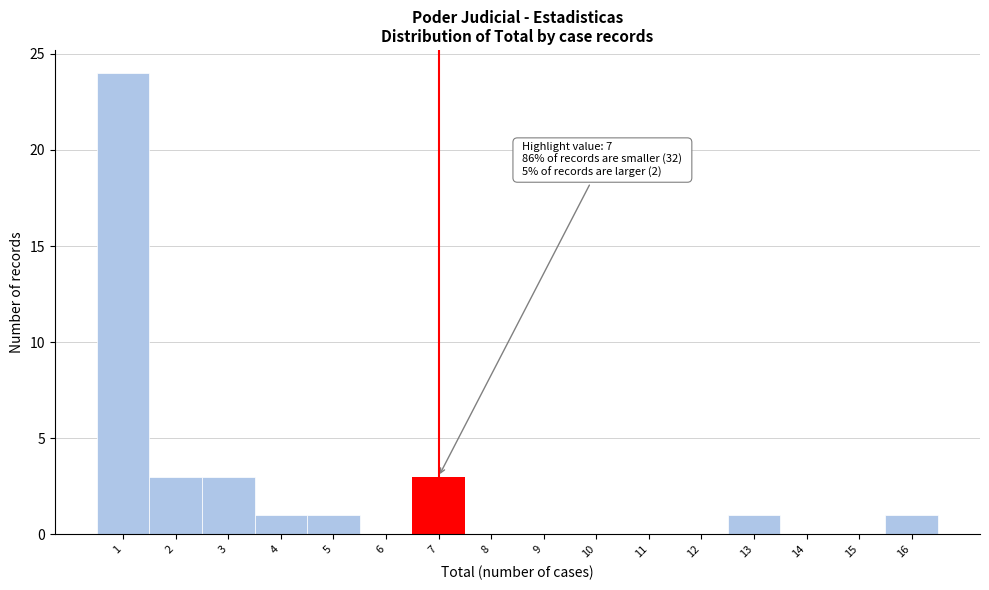

Which range on the x-axis has the tallest bar?

0.5 to 1.5